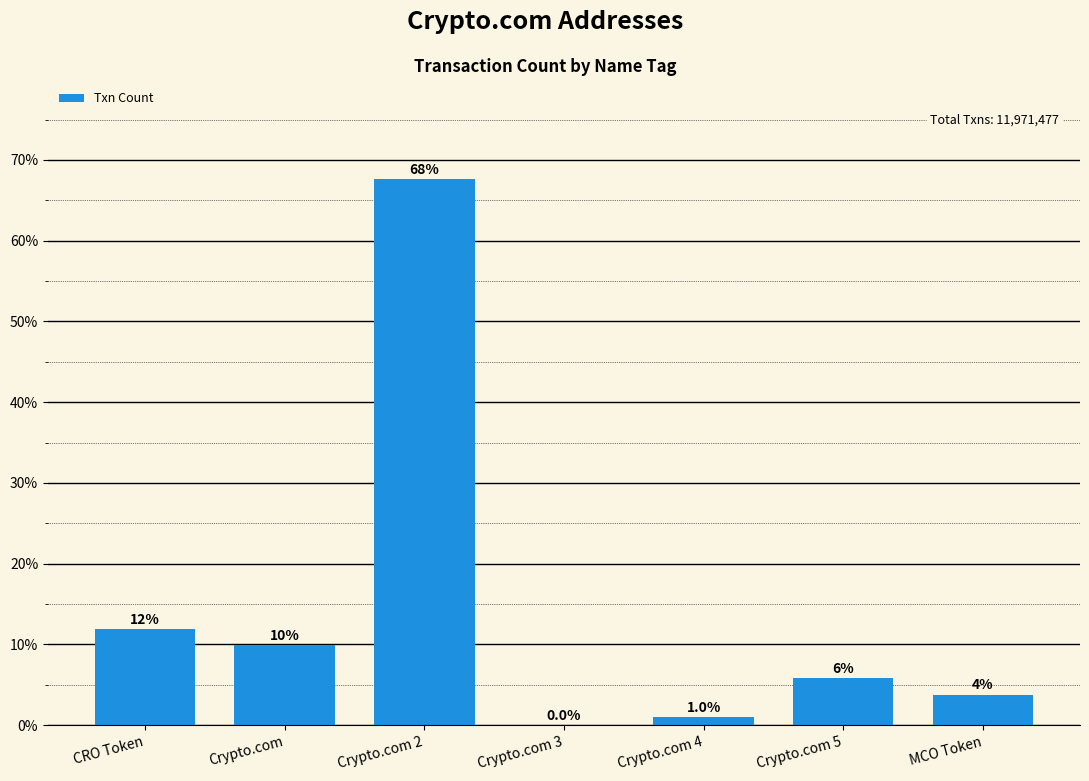

Count the number of categories in the chart.

7